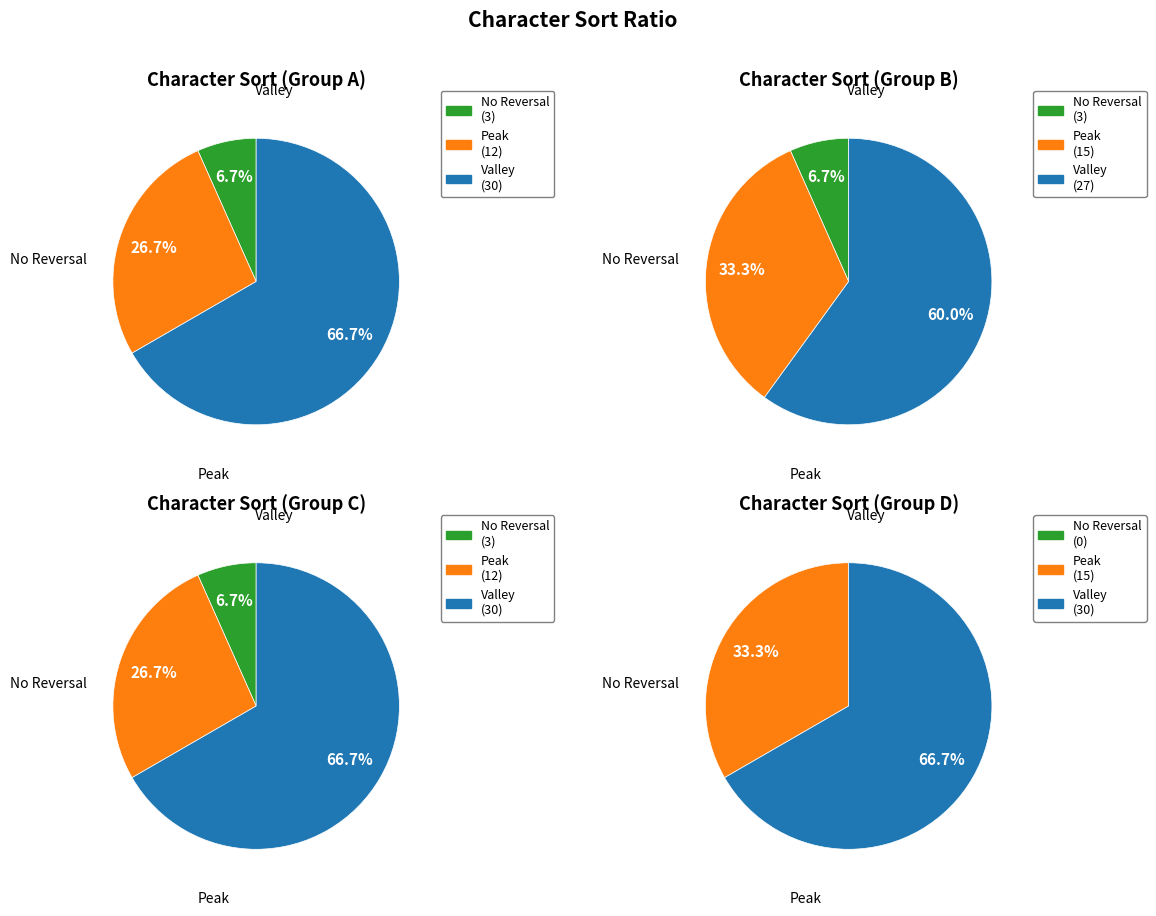

Is EX_SKILL_LEVEL the majority of the pie?

No